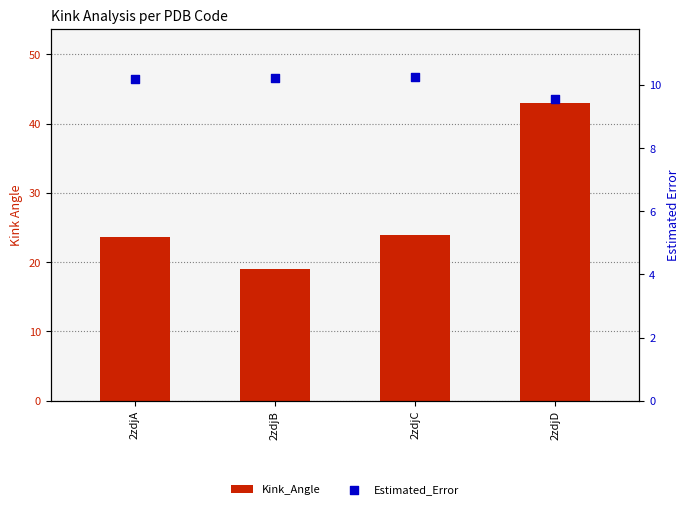

What is the total value across all series at 2zdjC?

34.1